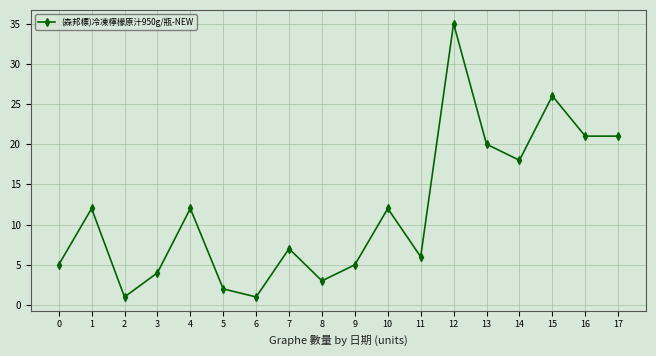

What is the greatest value displayed?

35